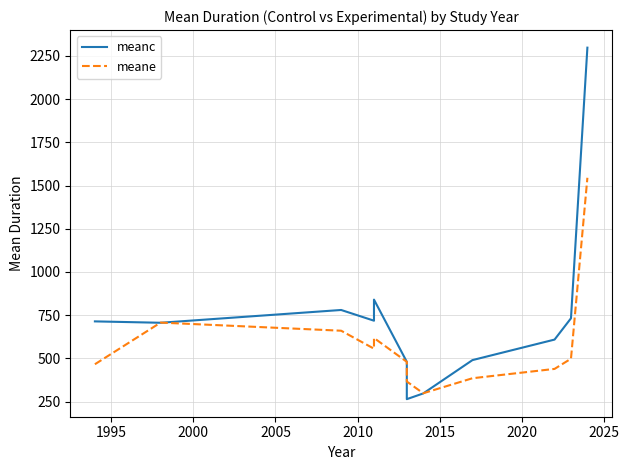

True or false: meane has more than 2 interior local peaks.

False